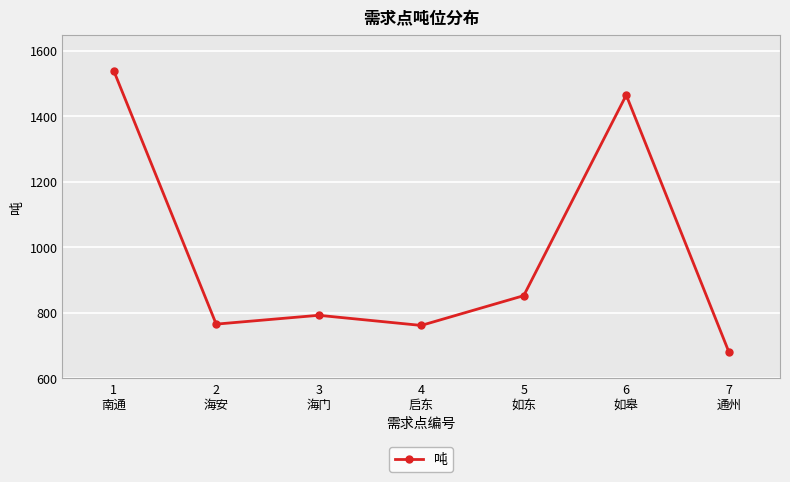

Where does the data first go above 792?

1
南通